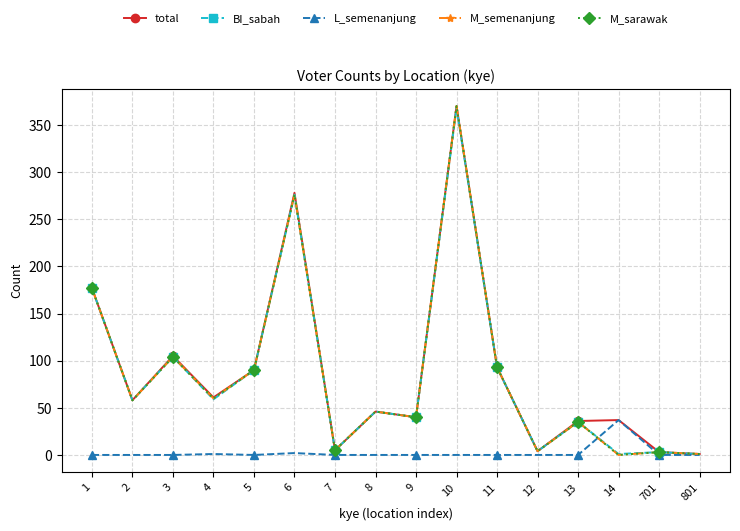

How many lines are shown in the chart?

5